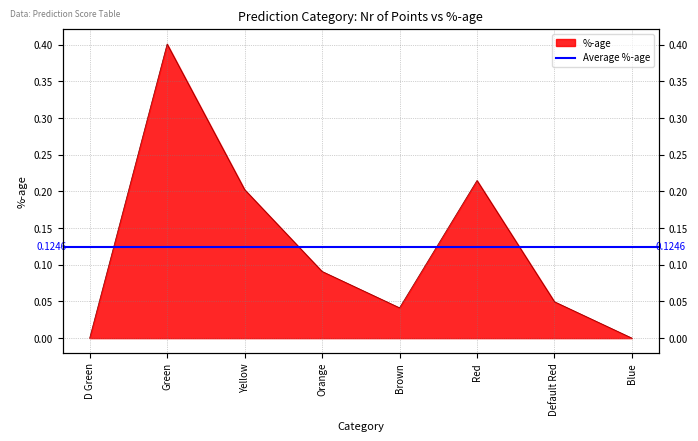

List the labels in order of value, largest first.

Green, Red, Yellow, Orange, Default Red, Brown, D Green, Blue